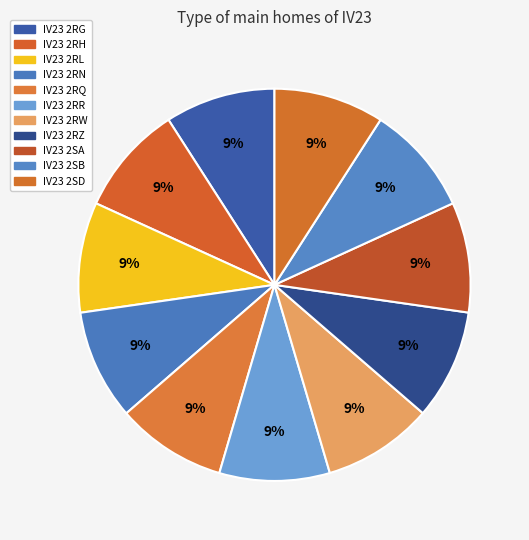

How many slices are in this pie chart?

11